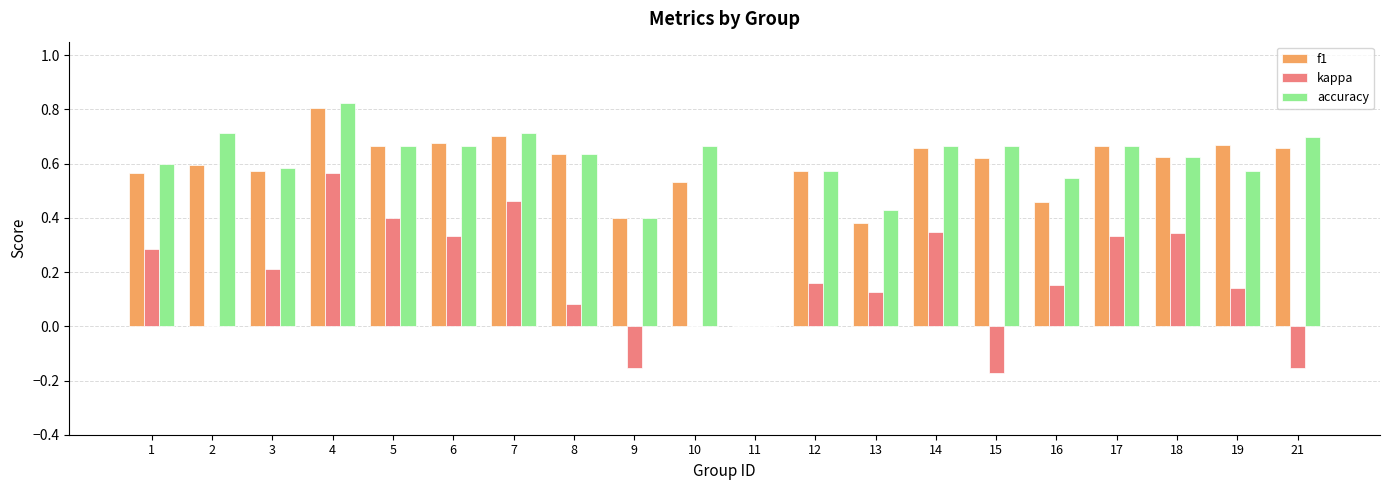

The accuracy series shows 0.7 at 14. True or false?

True